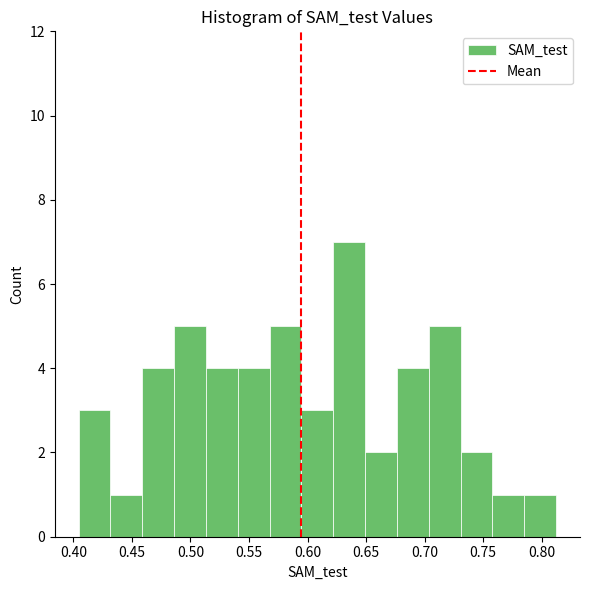

Reading left to right, list every bar in this chart as the range it spans on the x-axis followed by its height. Neither the bar edges nor the heights are printed on the chart, so give them approximately, as read against the axes.

0.405 to 0.430: 3
0.430 to 0.460: 1
0.460 to 0.485: 4
0.485 to 0.515: 5
0.515 to 0.540: 4
0.540 to 0.570: 4
0.570 to 0.595: 5
0.595 to 0.620: 3
0.620 to 0.650: 7
0.650 to 0.675: 2
0.675 to 0.705: 4
0.705 to 0.730: 5
0.730 to 0.760: 2
0.760 to 0.785: 1
0.785 to 0.810: 1